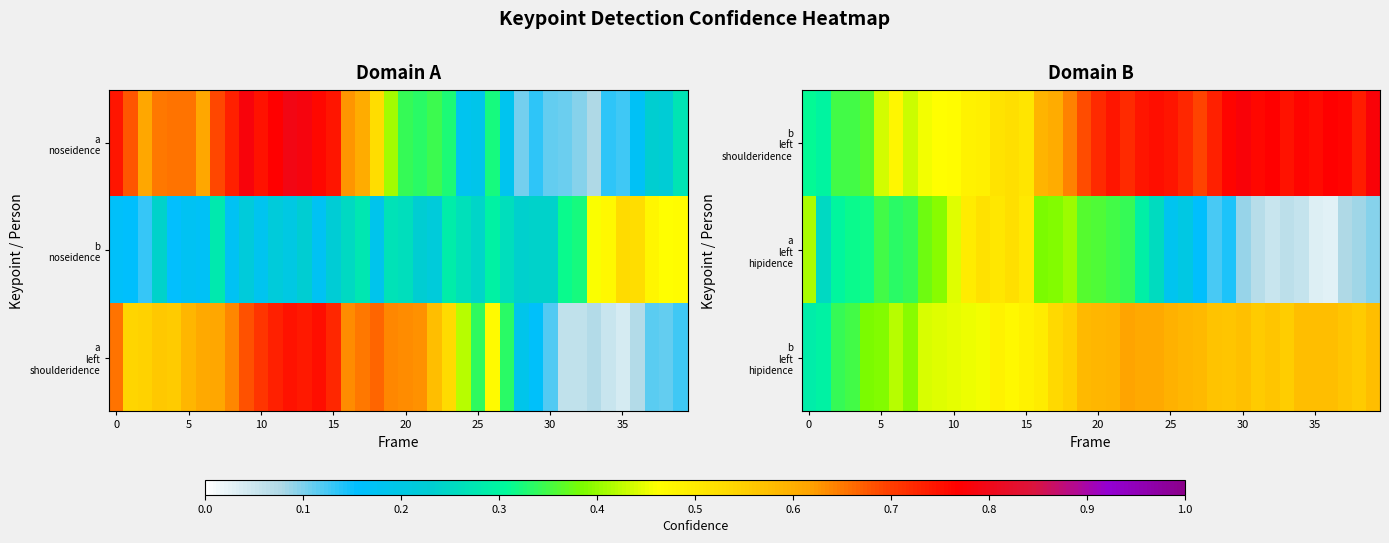

What is the sum of all b left shoulderidence values?

24.4